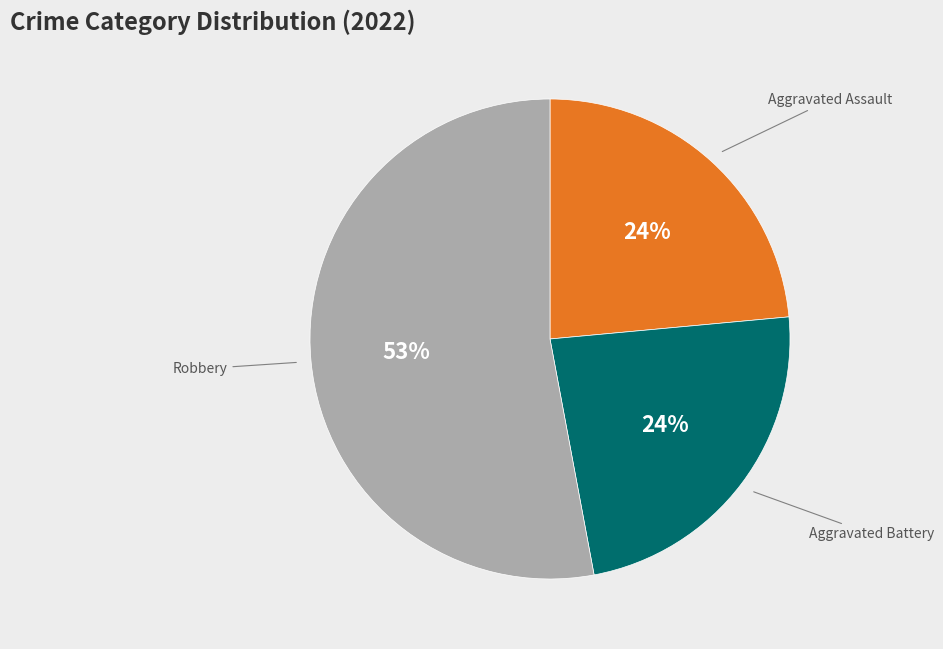

Is there a majority slice in this chart?

Yes